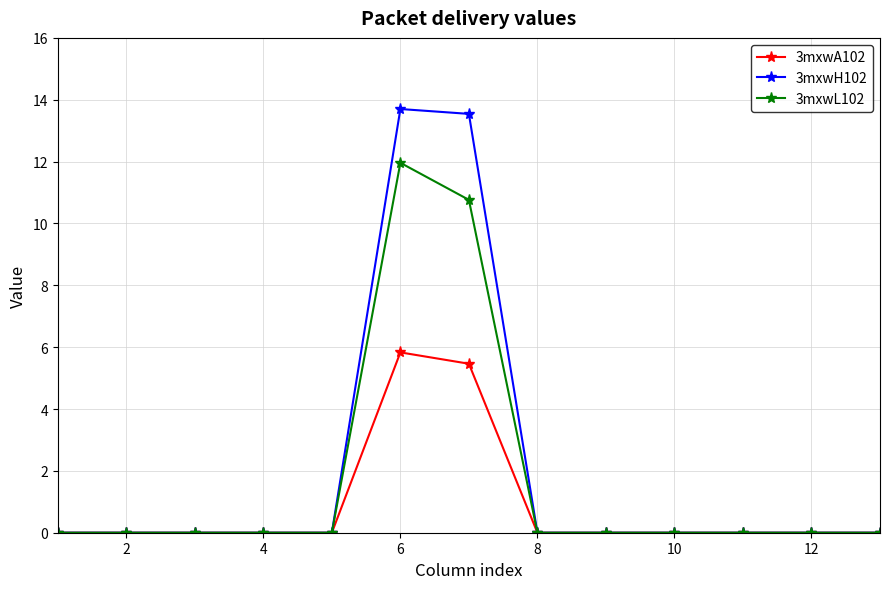

Which series has the widest spread of values?

3mxwH102